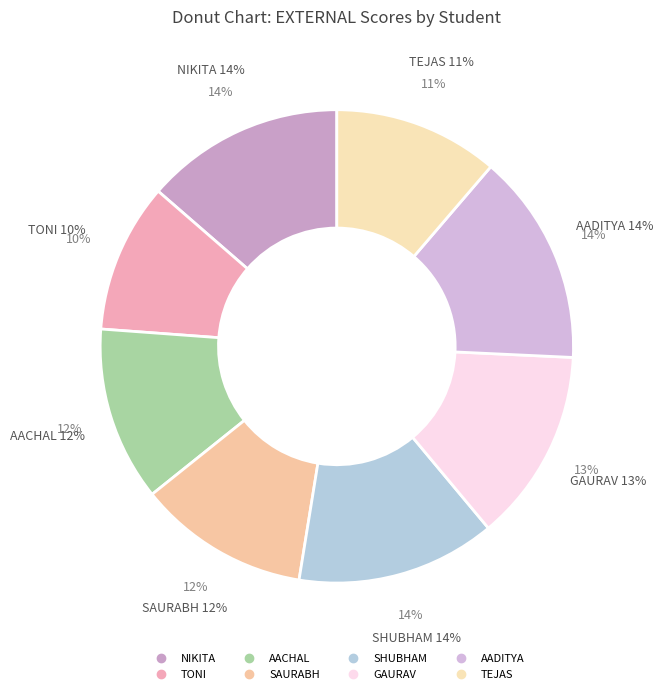

Is SAURABH the majority of the pie?

No